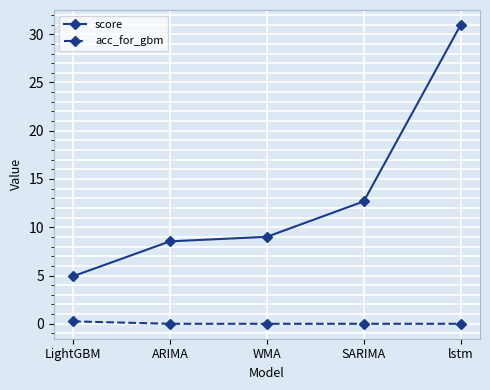

The value of acc_for_gbm at WMA is 0.0. True or false?

True